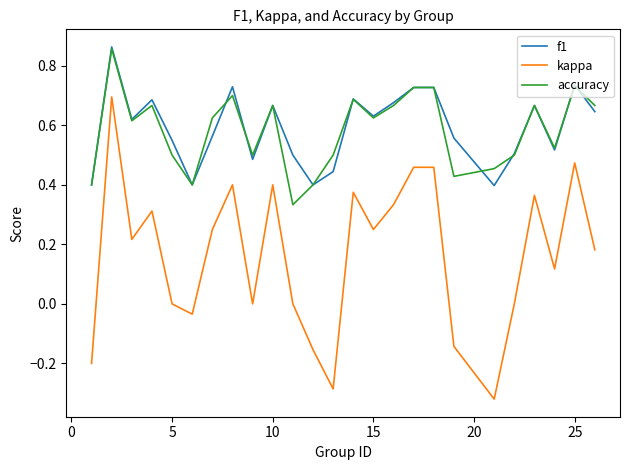

Which series has the largest range (max minus min)?

kappa